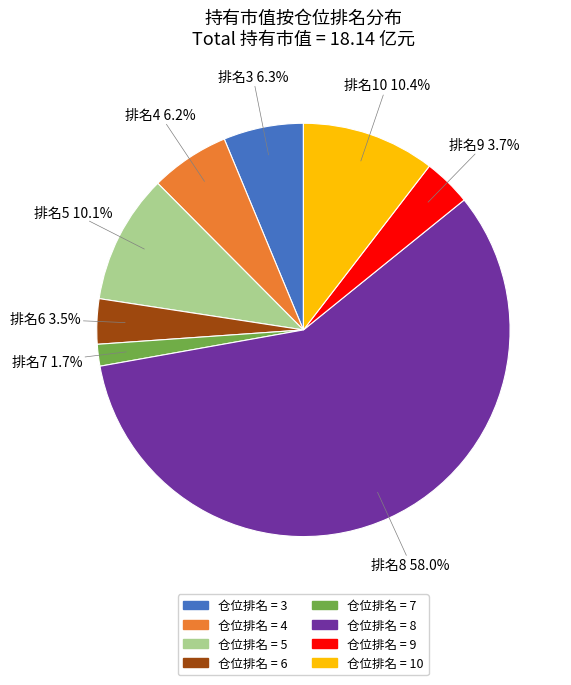

Does any single category account for the majority?

Yes